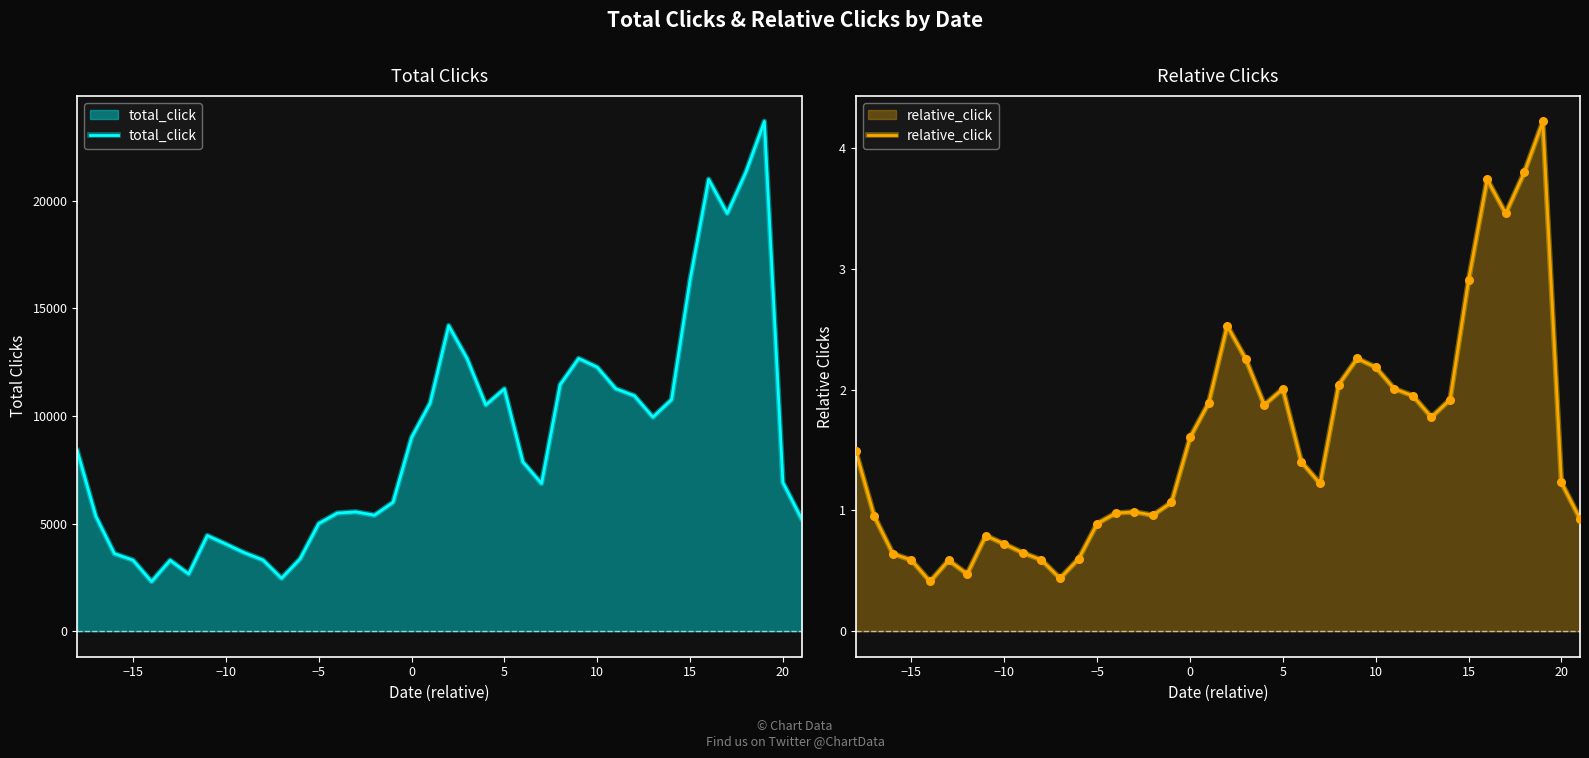

Which series has the widest spread of Y values?

total_click